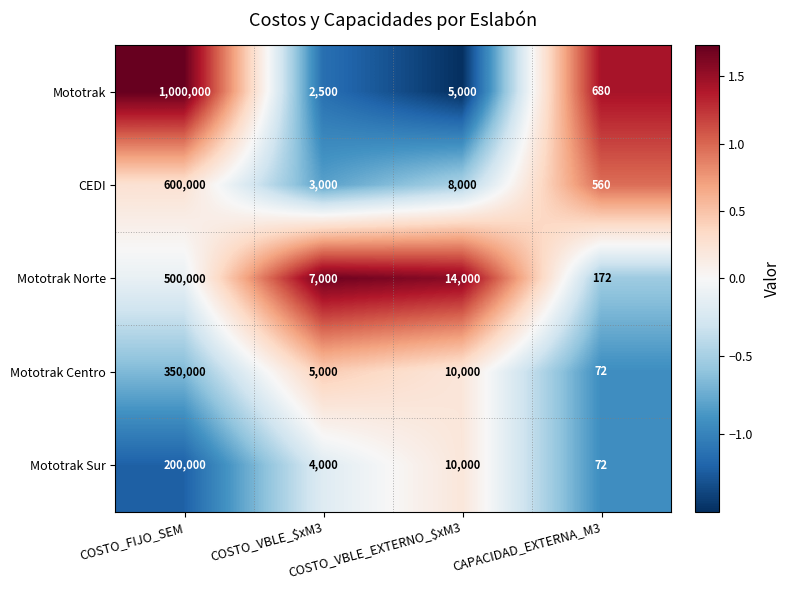

What is the sum of all CEDI values?

611560